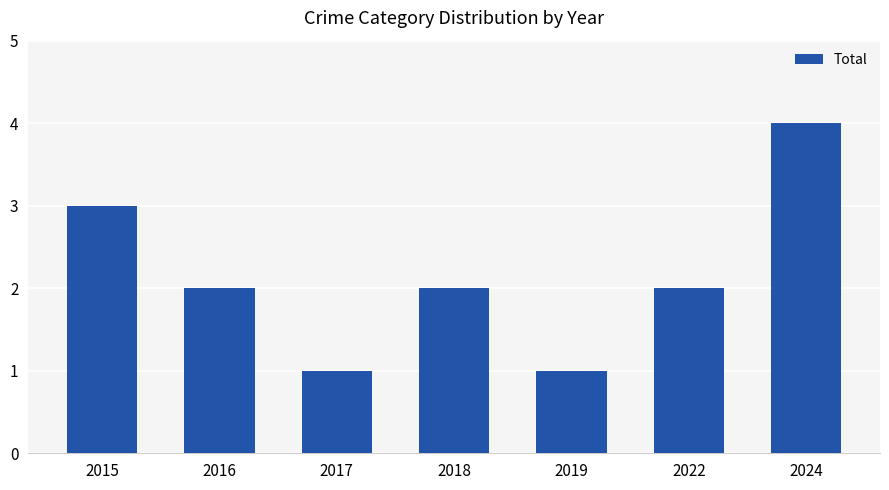

What is the greatest value displayed?

4